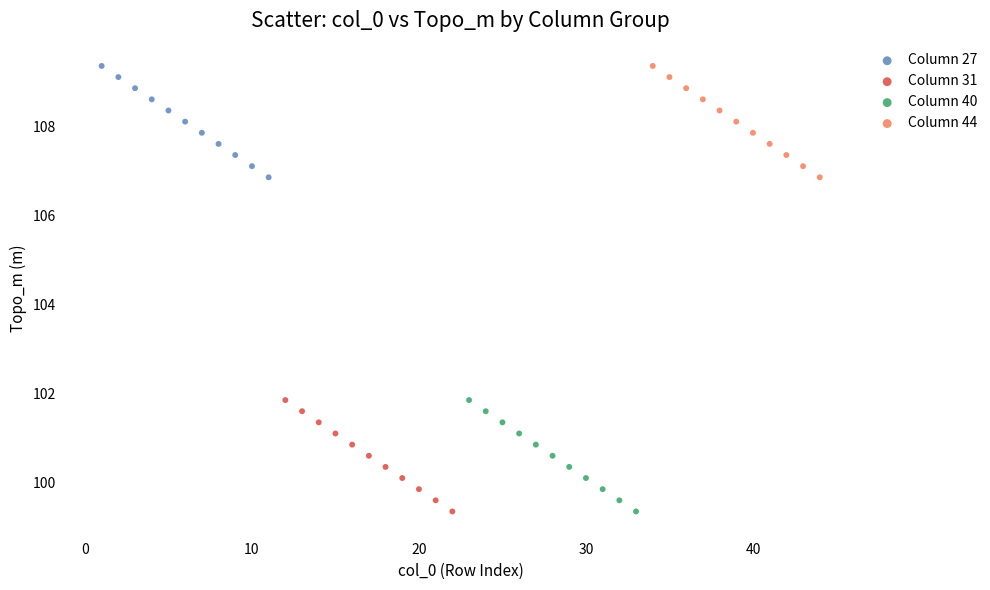

What are all the series names shown in the legend?

Column 27, Column 31, Column 40, Column 44